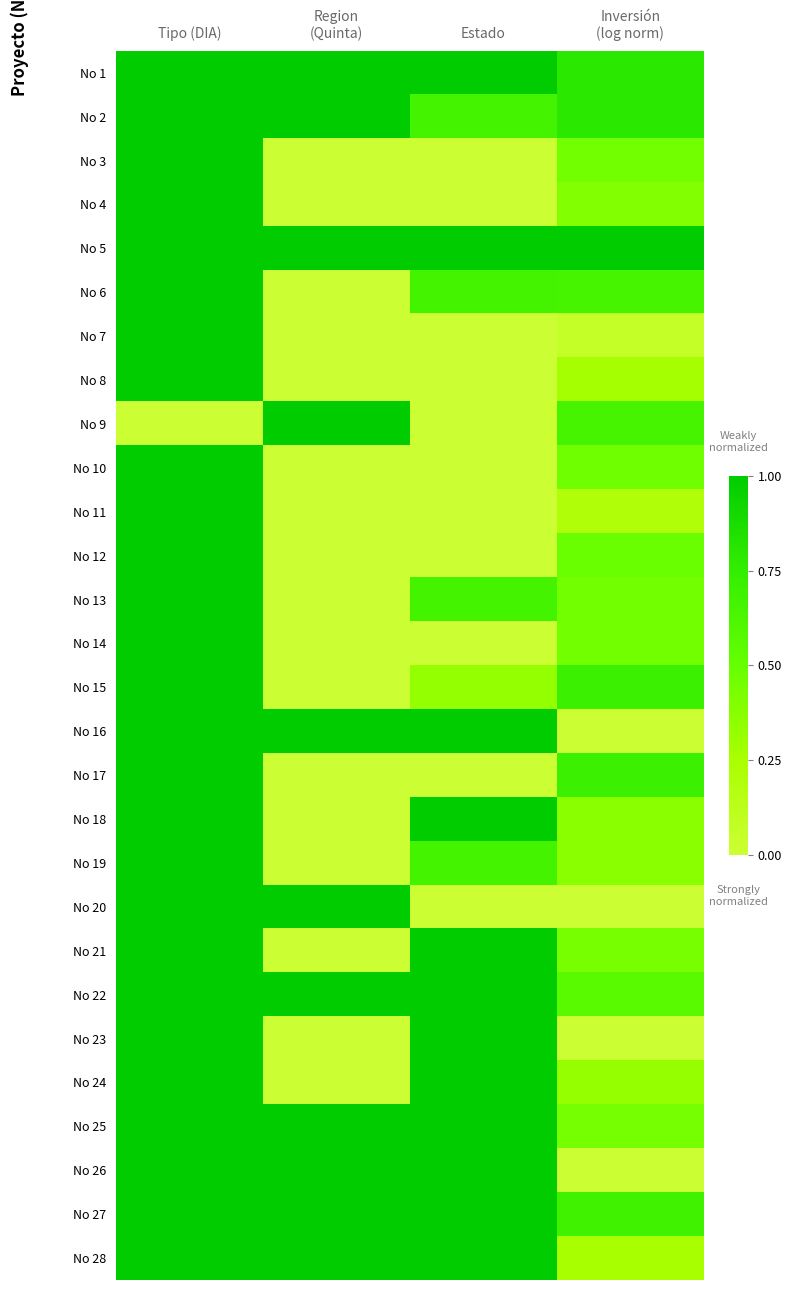

Reading right to left, what are all the values shown in this chart?

No 1: Inversión
(log norm)=0.8	Estado=1.0	Region
(Quinta)=1.0	Tipo (DIA)=1.0
No 2: Inversión
(log norm)=0.8	Estado=0.7	Region
(Quinta)=1.0	Tipo (DIA)=1.0
No 3: Inversión
(log norm)=0.5	Estado=0.0	Region
(Quinta)=0.0	Tipo (DIA)=1.0
No 4: Inversión
(log norm)=0.4	Estado=0.0	Region
(Quinta)=0.0	Tipo (DIA)=1.0
No 5: Inversión
(log norm)=1.0	Estado=1.0	Region
(Quinta)=1.0	Tipo (DIA)=1.0
No 6: Inversión
(log norm)=0.6	Estado=0.7	Region
(Quinta)=0.0	Tipo (DIA)=1.0
No 7: Inversión
(log norm)=0.1	Estado=0.0	Region
(Quinta)=0.0	Tipo (DIA)=1.0
No 8: Inversión
(log norm)=0.3	Estado=0.0	Region
(Quinta)=0.0	Tipo (DIA)=1.0
No 9: Inversión
(log norm)=0.6	Estado=0.0	Region
(Quinta)=1.0	Tipo (DIA)=0.0
No 10: Inversión
(log norm)=0.5	Estado=0.0	Region
(Quinta)=0.0	Tipo (DIA)=1.0
No 11: Inversión
(log norm)=0.2	Estado=0.0	Region
(Quinta)=0.0	Tipo (DIA)=1.0
No 12: Inversión
(log norm)=0.5	Estado=0.0	Region
(Quinta)=0.0	Tipo (DIA)=1.0
No 13: Inversión
(log norm)=0.5	Estado=0.7	Region
(Quinta)=0.0	Tipo (DIA)=1.0
No 14: Inversión
(log norm)=0.5	Estado=0.0	Region
(Quinta)=0.0	Tipo (DIA)=1.0
No 15: Inversión
(log norm)=0.7	Estado=0.3	Region
(Quinta)=0.0	Tipo (DIA)=1.0
No 16: Inversión
(log norm)=0.0	Estado=1.0	Region
(Quinta)=1.0	Tipo (DIA)=1.0
No 17: Inversión
(log norm)=0.7	Estado=0.0	Region
(Quinta)=0.0	Tipo (DIA)=1.0
No 18: Inversión
(log norm)=0.4	Estado=1.0	Region
(Quinta)=0.0	Tipo (DIA)=1.0
No 19: Inversión
(log norm)=0.4	Estado=0.7	Region
(Quinta)=0.0	Tipo (DIA)=1.0
No 20: Inversión
(log norm)=0.0	Estado=0.0	Region
(Quinta)=1.0	Tipo (DIA)=1.0
No 21: Inversión
(log norm)=0.4	Estado=1.0	Region
(Quinta)=0.0	Tipo (DIA)=1.0
No 22: Inversión
(log norm)=0.6	Estado=1.0	Region
(Quinta)=1.0	Tipo (DIA)=1.0
No 23: Inversión
(log norm)=0.0	Estado=1.0	Region
(Quinta)=0.0	Tipo (DIA)=1.0
No 24: Inversión
(log norm)=0.3	Estado=1.0	Region
(Quinta)=0.0	Tipo (DIA)=1.0
No 25: Inversión
(log norm)=0.4	Estado=1.0	Region
(Quinta)=1.0	Tipo (DIA)=1.0
No 26: Inversión
(log norm)=0.0	Estado=1.0	Region
(Quinta)=1.0	Tipo (DIA)=1.0
No 27: Inversión
(log norm)=0.7	Estado=1.0	Region
(Quinta)=1.0	Tipo (DIA)=1.0
No 28: Inversión
(log norm)=0.3	Estado=1.0	Region
(Quinta)=1.0	Tipo (DIA)=1.0